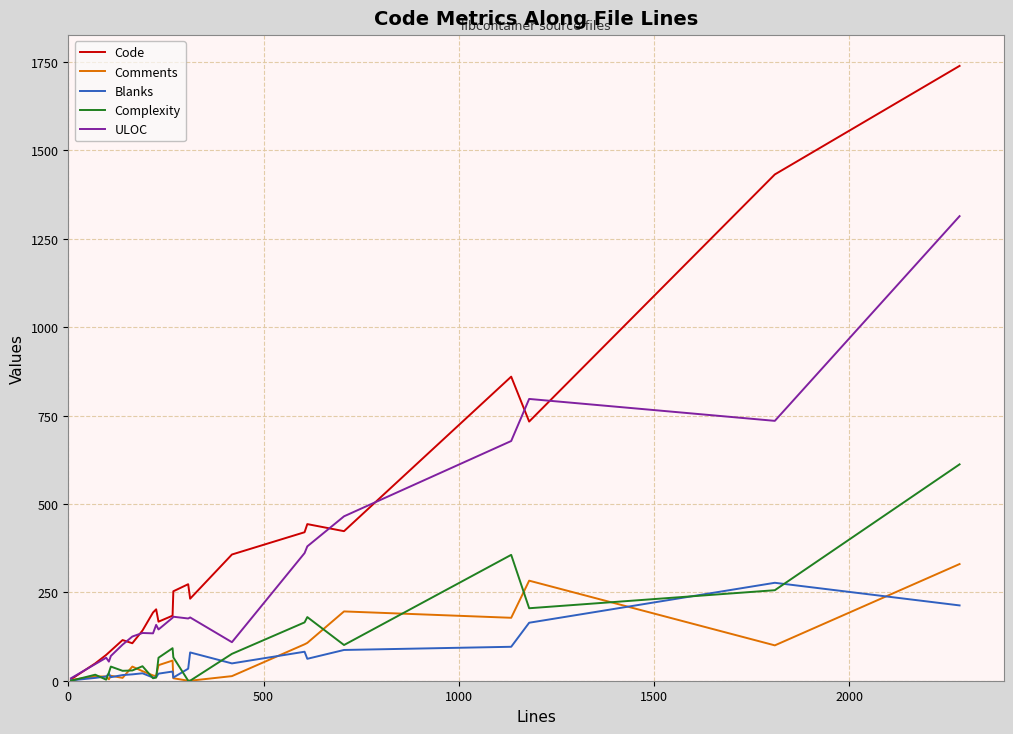

What is the maximum value for Code?

1739